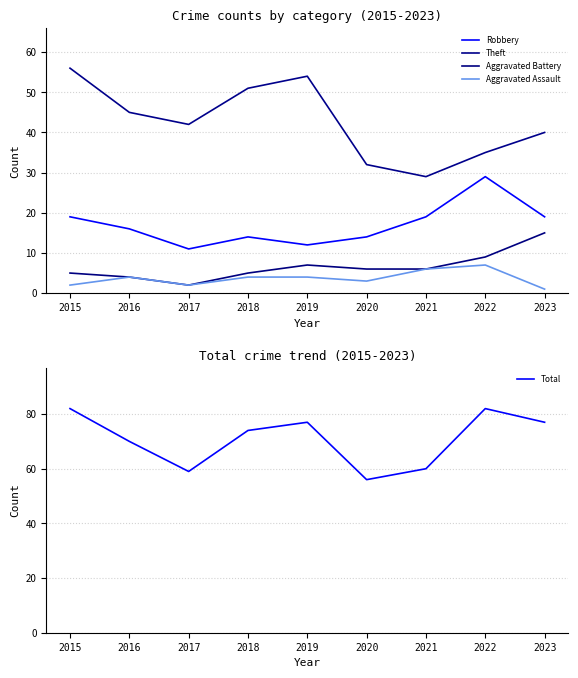

Where is the first local maximum for Theft?

2019